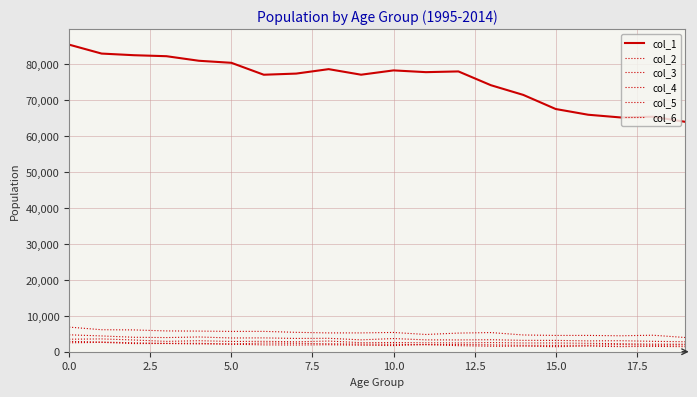

What is the difference between the second highest and minimum values in the col_4 series?

1381.2